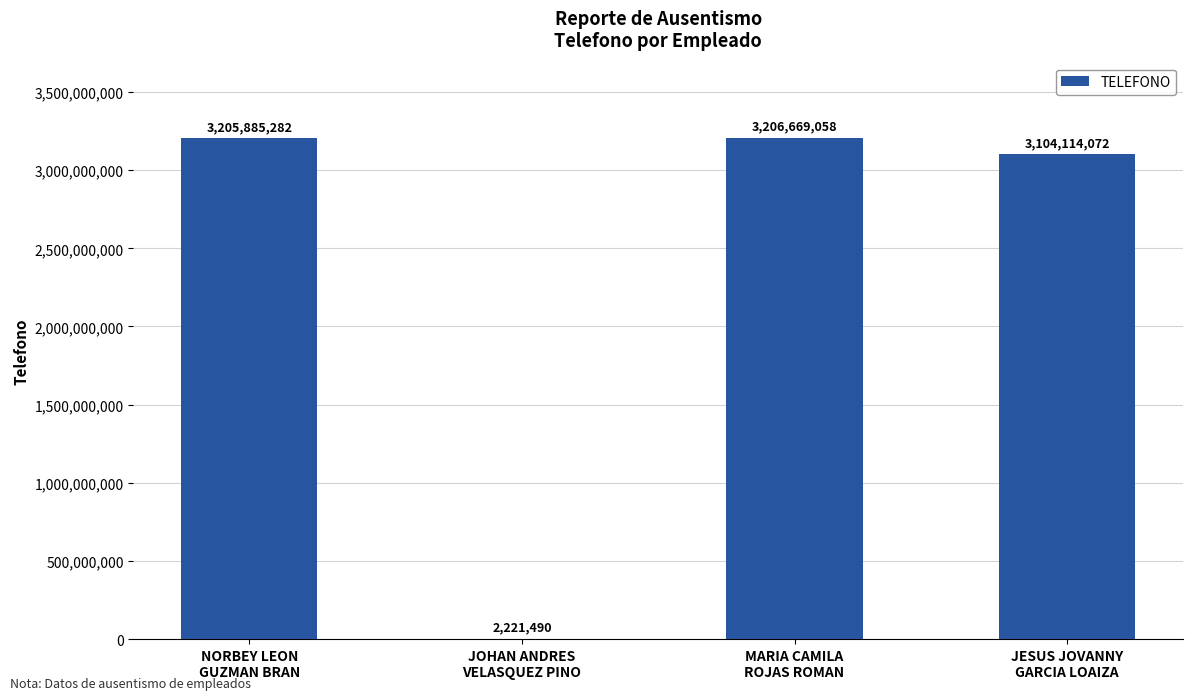

Is it true that the value at JESUS JOVANNY
GARCIA LOAIZA is 3104114072?

True